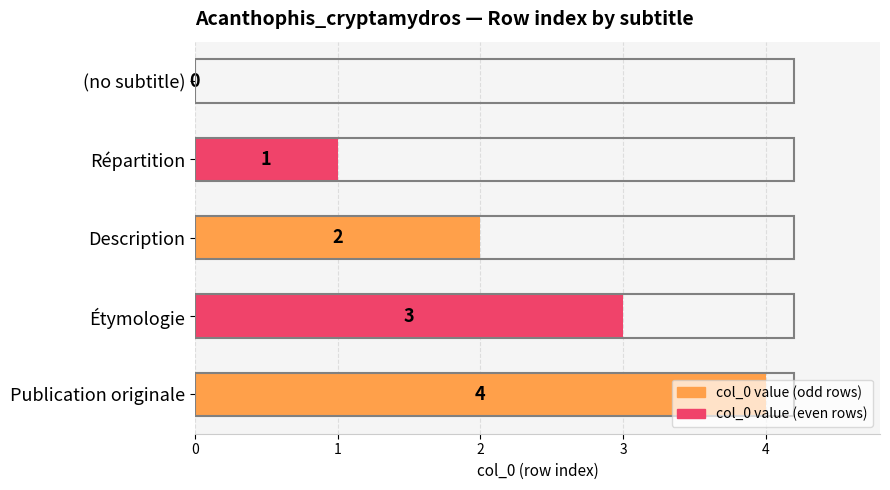

Is it true that the value at Répartition is 1?

True